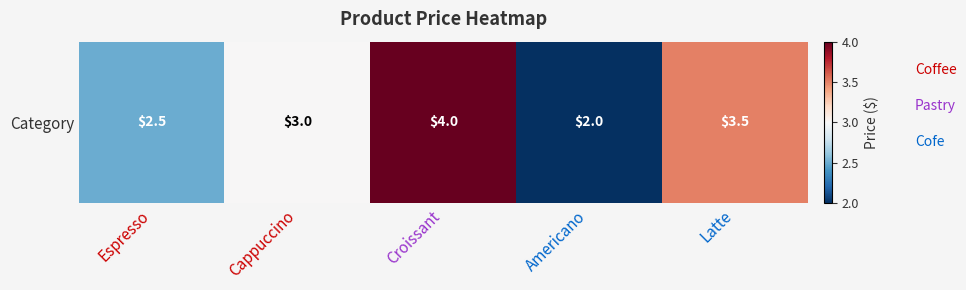

How many values exceed 3?

2